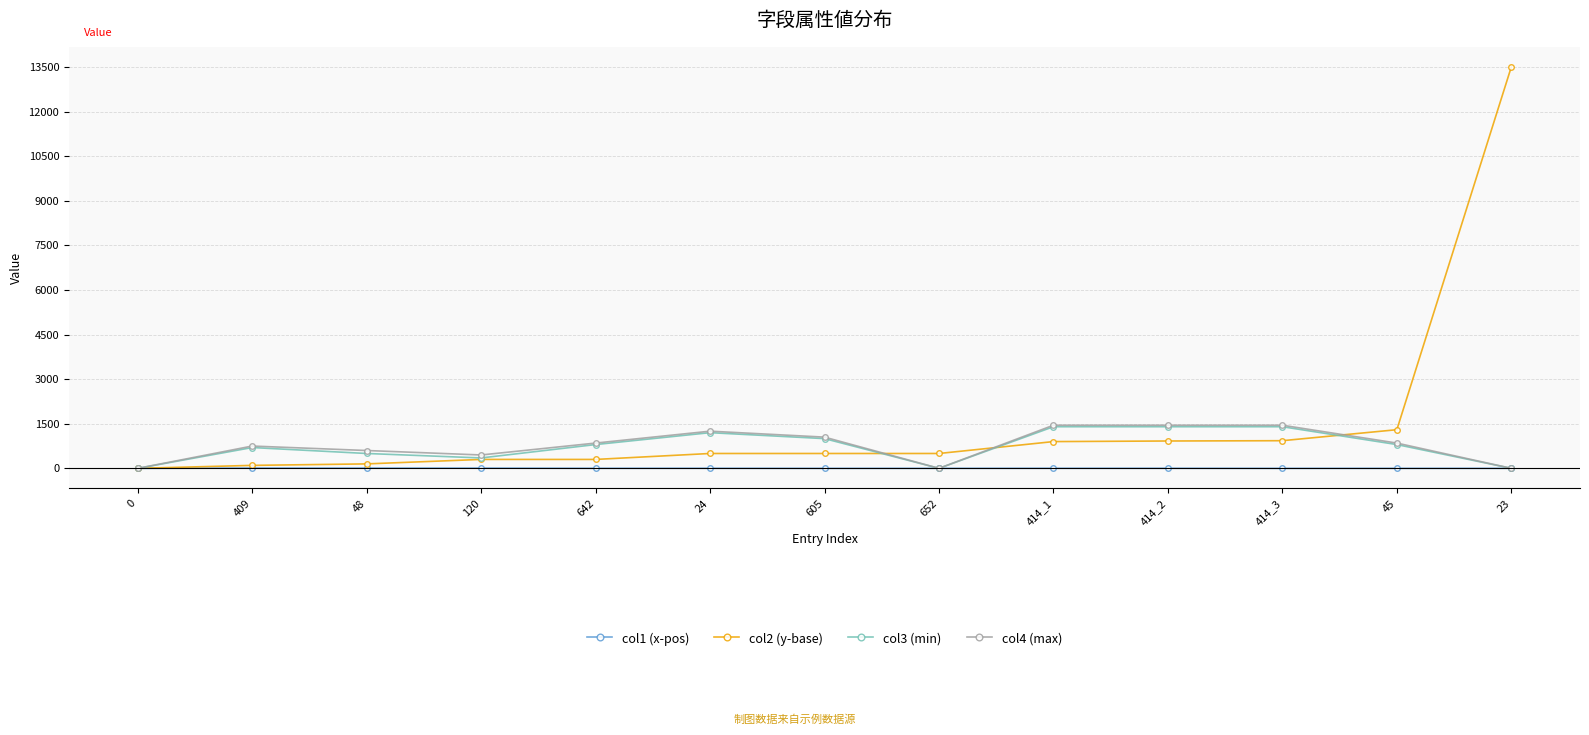

Which category has the highest value across all series?

23